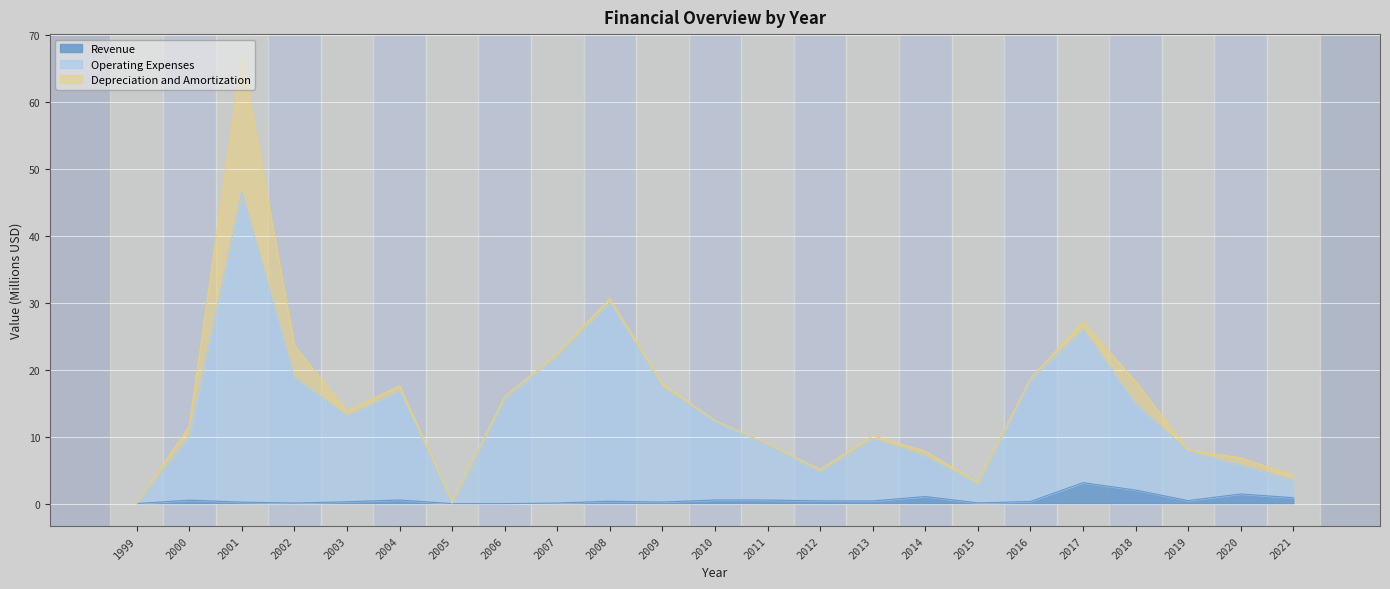

Between 2009 and 2006, which is larger?

2009